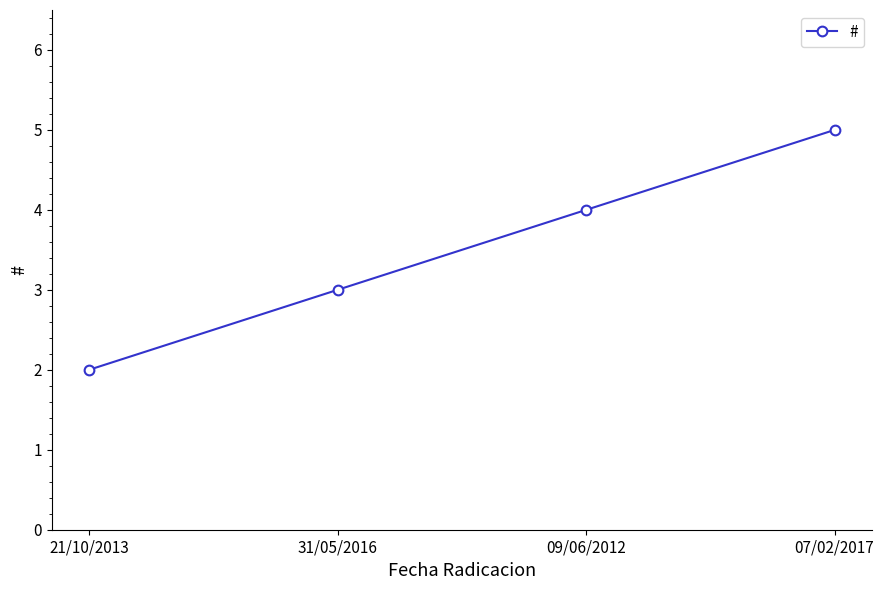

List the labels in order of value, largest first.

07/02/2017, 09/06/2012, 31/05/2016, 21/10/2013